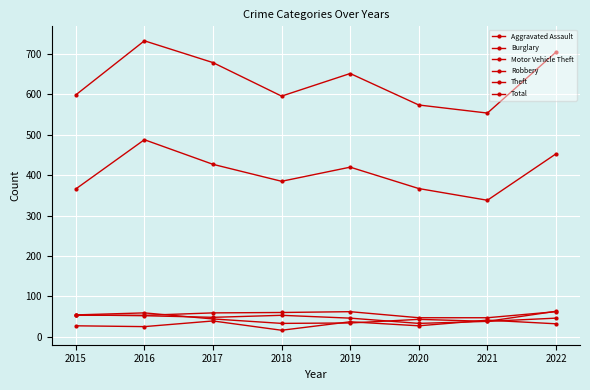

How many interior local peaks does the Motor Vehicle Theft series have?

1